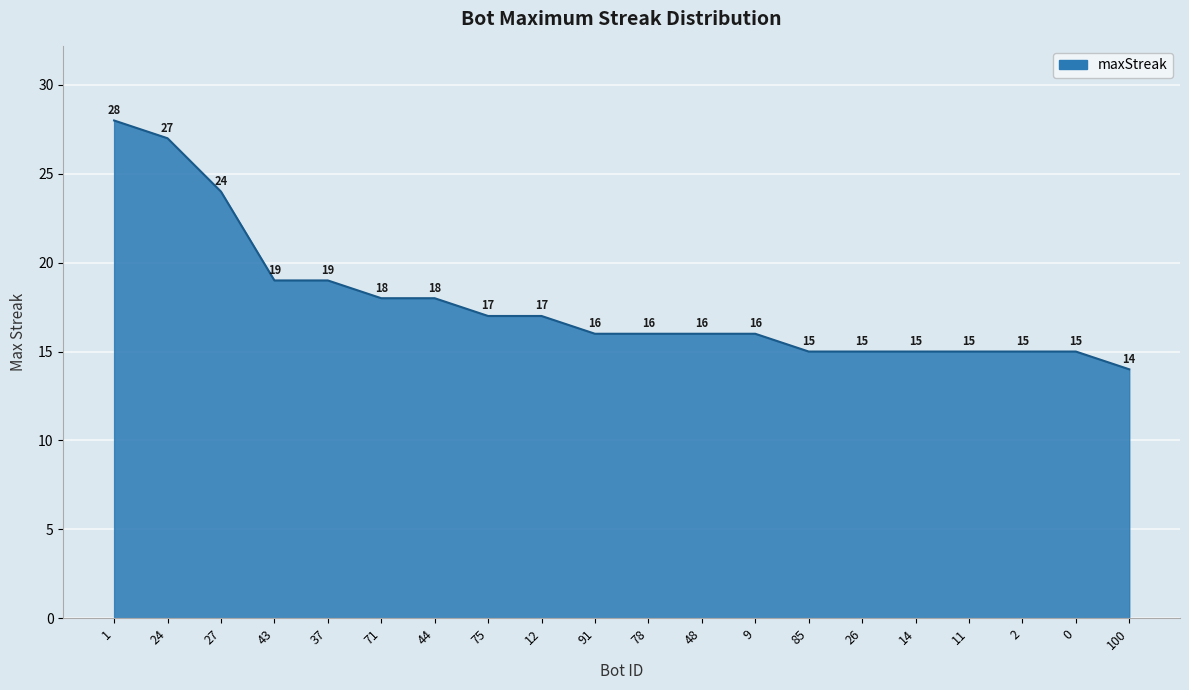

What is the ratio of the value at 71 to the value at 11?

1.2